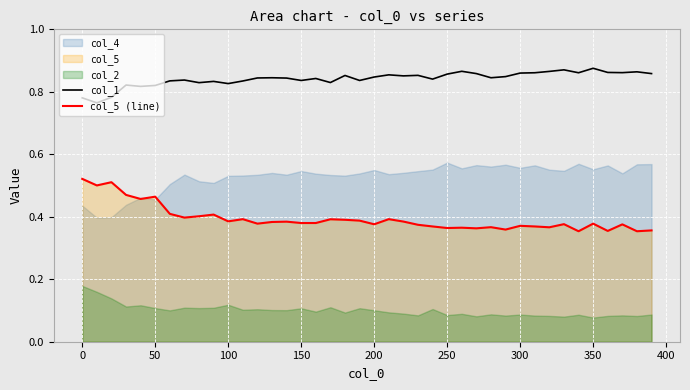

The value of col_1 at 250 is 0.5. True or false?

False